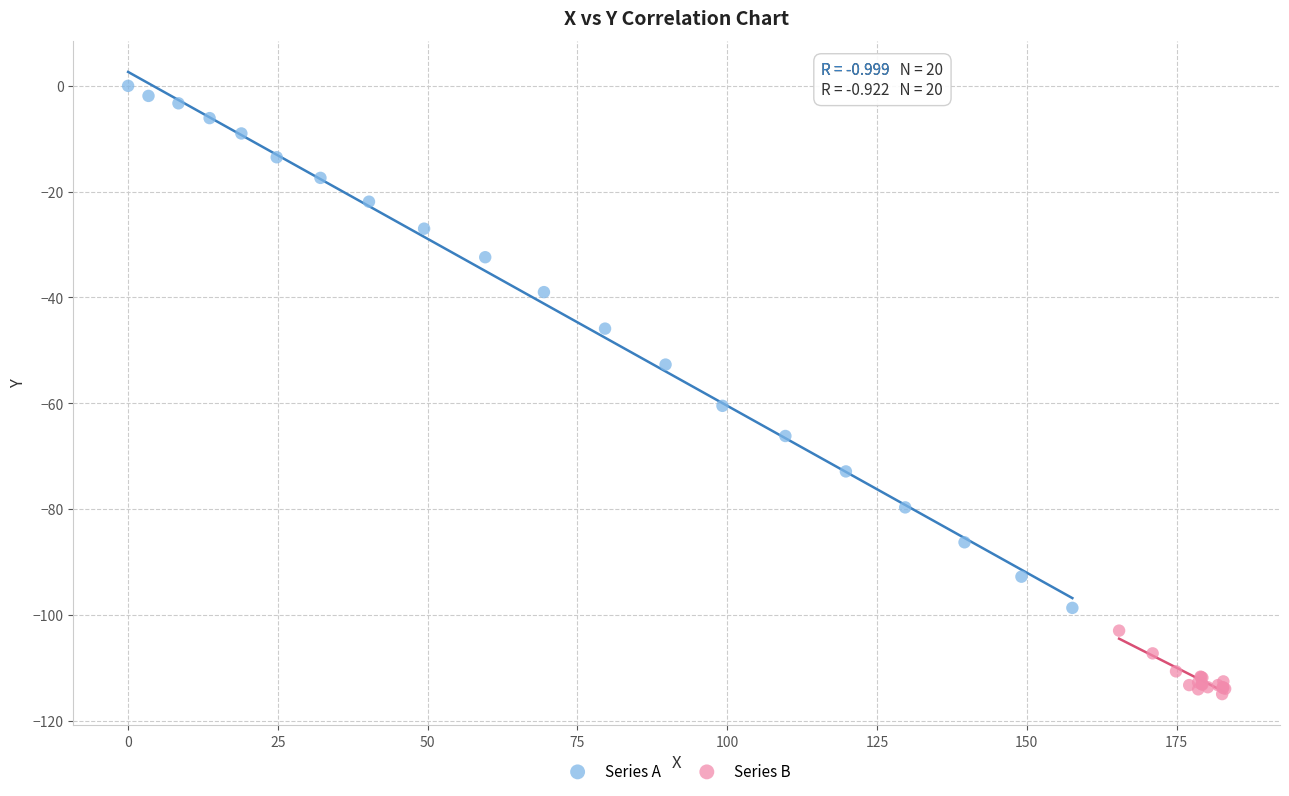

Which series reaches the minimum Y coordinate?

Series B